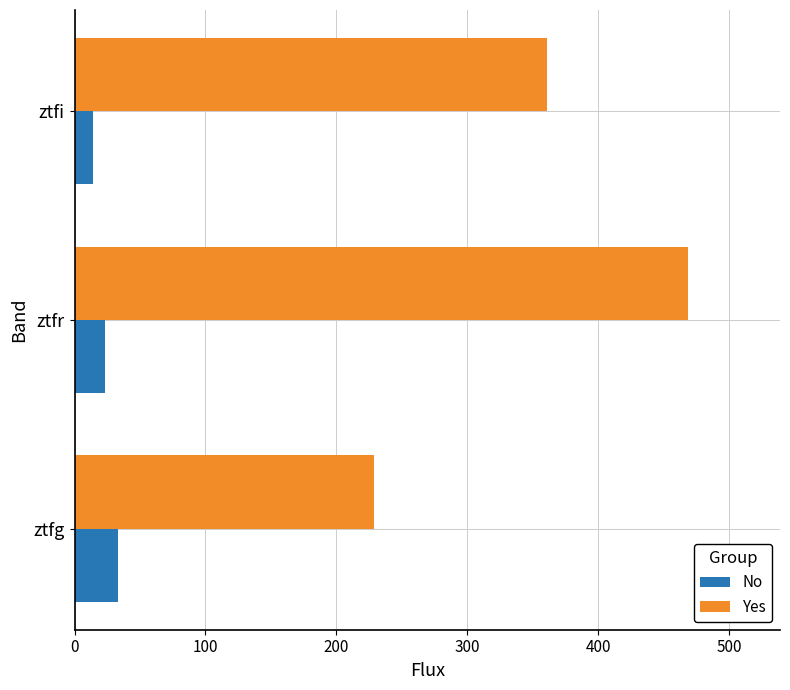

What is the difference between the maximum and minimum values in the Yes series?

239.7